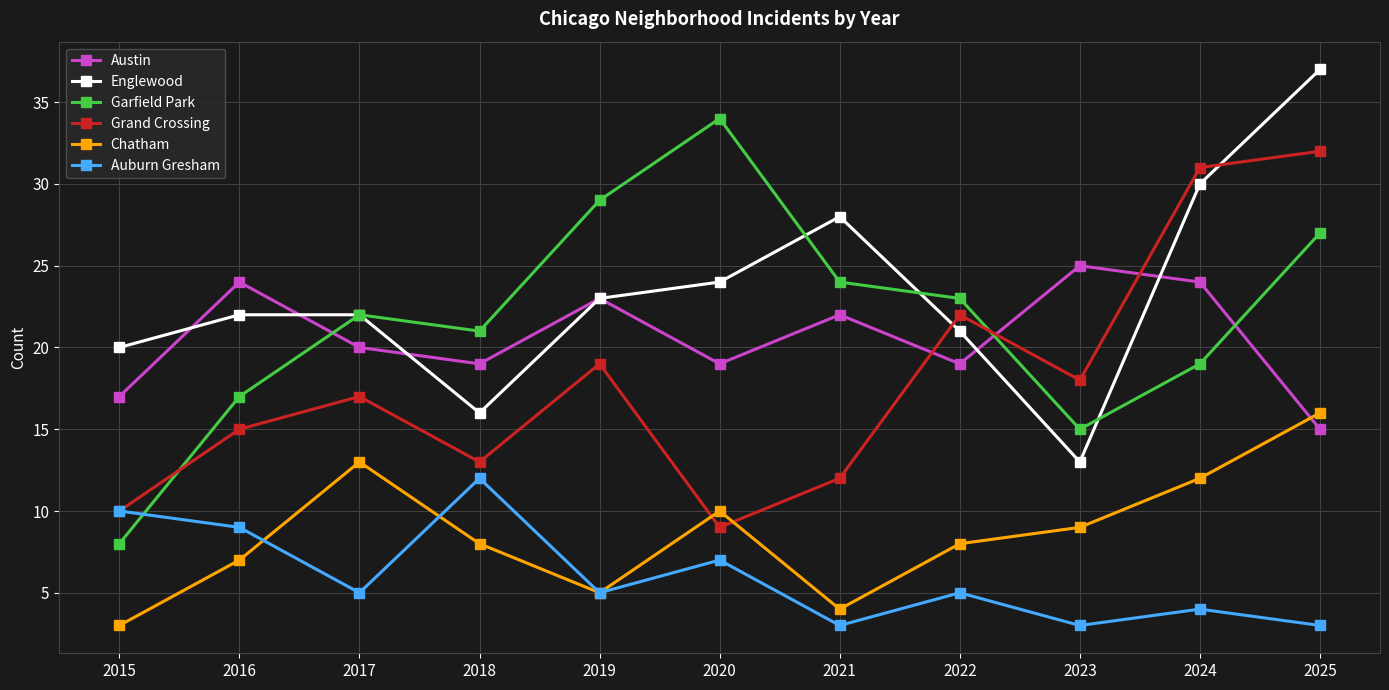

What is the difference between the maximum and minimum values in the Chatham series?

13